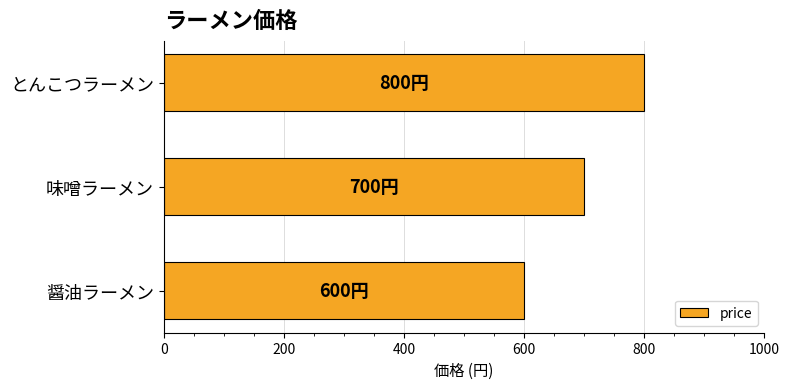

What is the approximate value at とんこつラーメン?

800